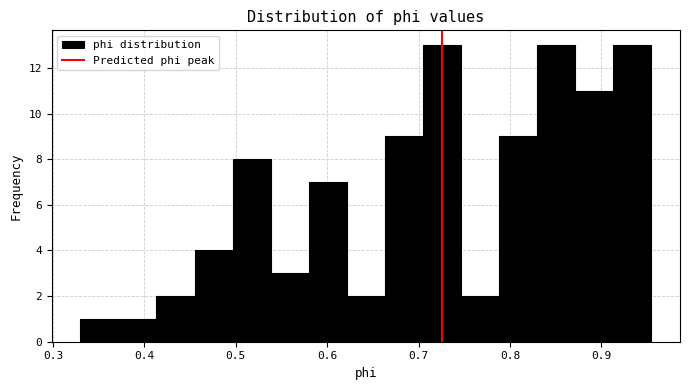

Reading left to right, transcribe this chart: for each bar, give the range it covers on the x-axis and its height. Neither the bar edges nor the heights are printed on the chart, so give them approximately, as read against the axes.

0.33 to 0.37: 1
0.37 to 0.41: 1
0.41 to 0.45: 2
0.45 to 0.50: 4
0.50 to 0.54: 8
0.54 to 0.58: 3
0.58 to 0.62: 7
0.62 to 0.66: 2
0.66 to 0.70: 9
0.70 to 0.75: 13
0.75 to 0.79: 2
0.79 to 0.83: 9
0.83 to 0.87: 13
0.87 to 0.91: 11
0.91 to 0.95: 13